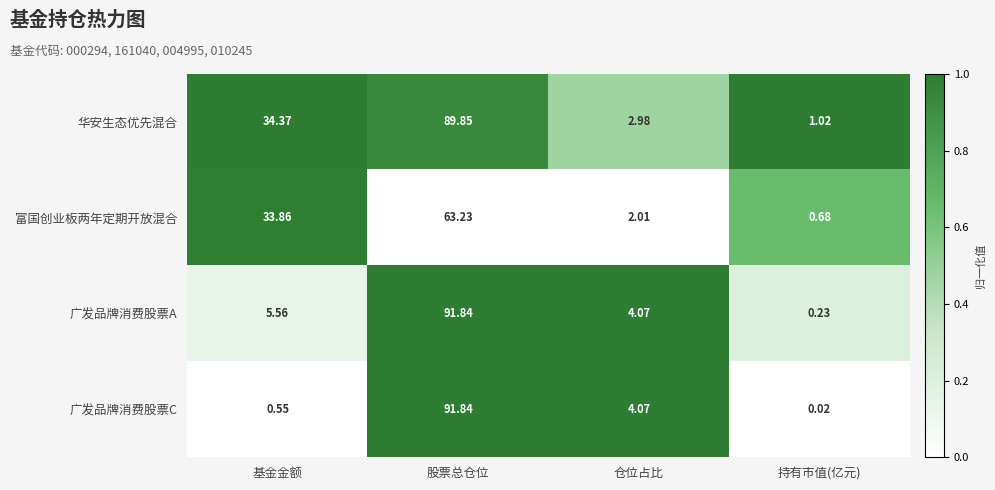

Between 基金金额 and 仓位占比, which series saw the biggest shift?

富国创业板两年定期开放混合